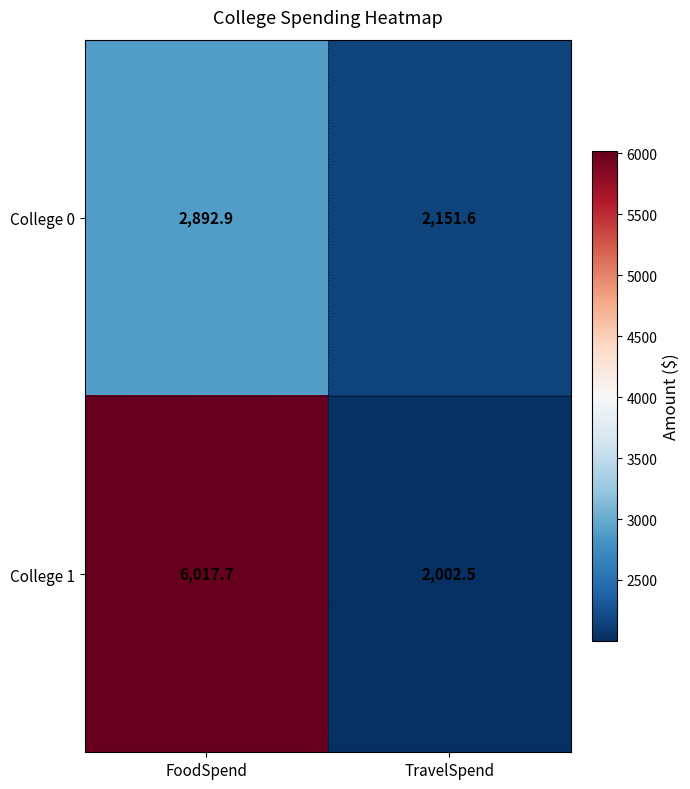

Reading right to left, what are all the values shown in this chart?

College 0: TravelSpend=2151.6	FoodSpend=2892.9
College 1: TravelSpend=2002.5	FoodSpend=6017.7